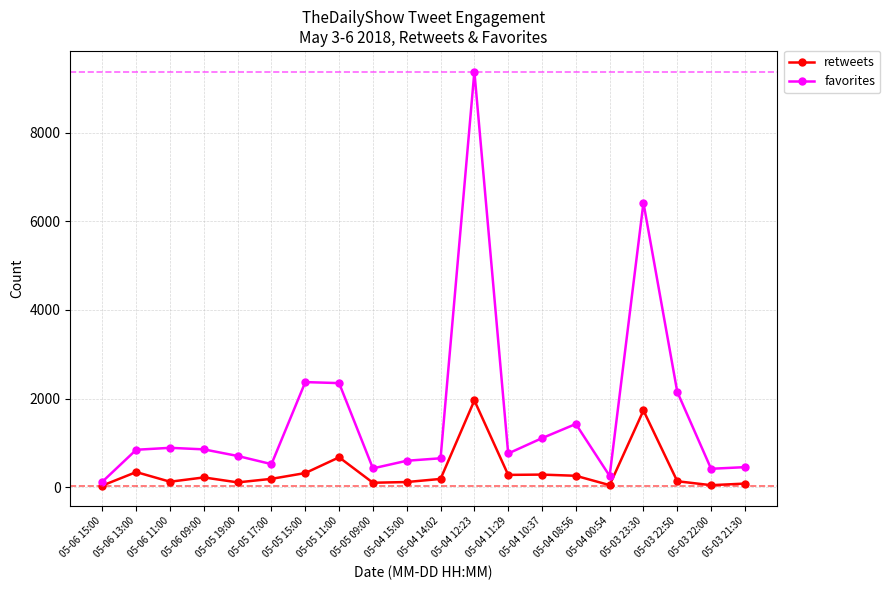

At 05-04 15:00, list the series in order from smallest to largest.

retweets, favorites